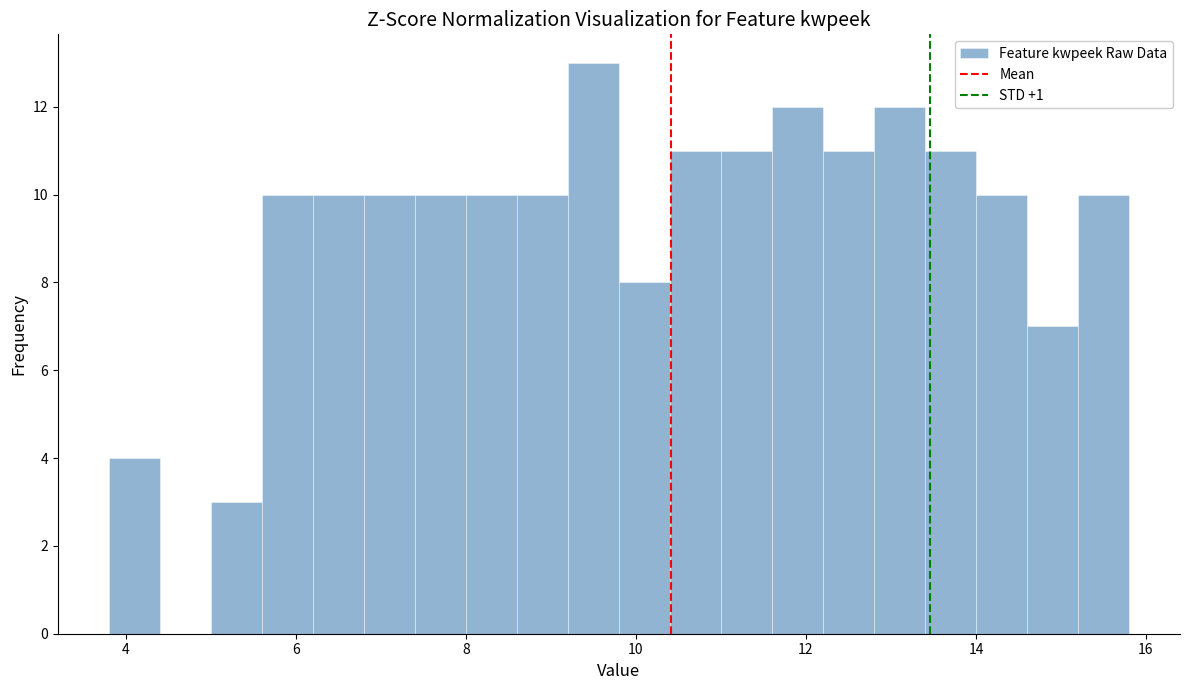

Read against the x-axis, roughly where is the centre of the tallest bar?

9.6